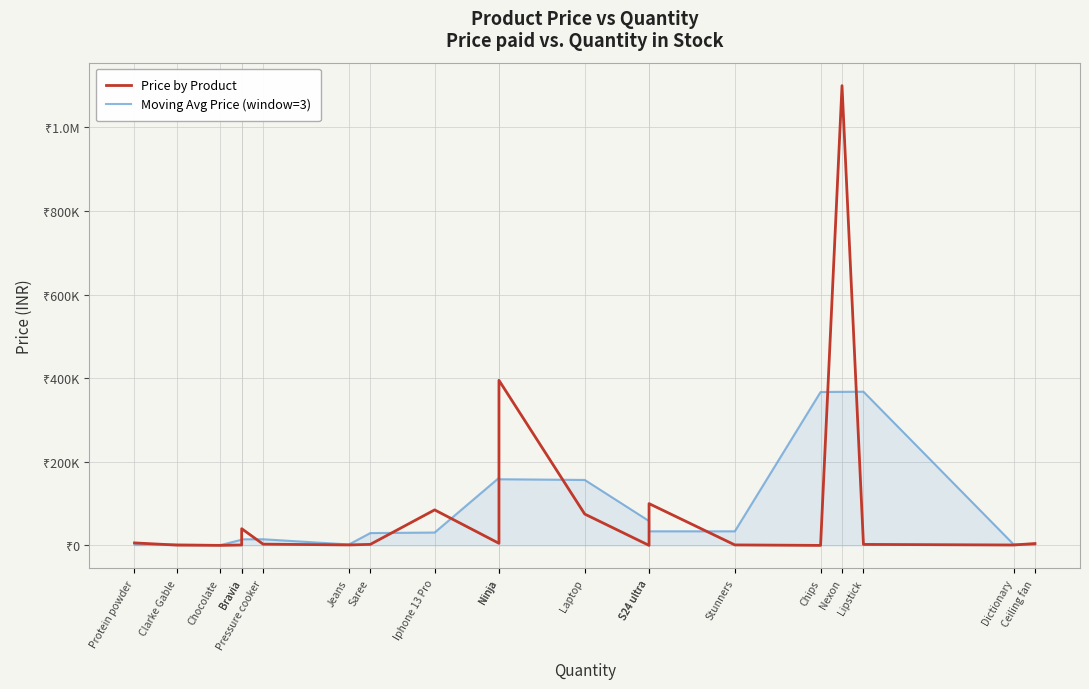

Between which two adjacent categories do Price by Product and Moving Avg Price (window=3) first intersect?

Protein powder and Clarke Gable